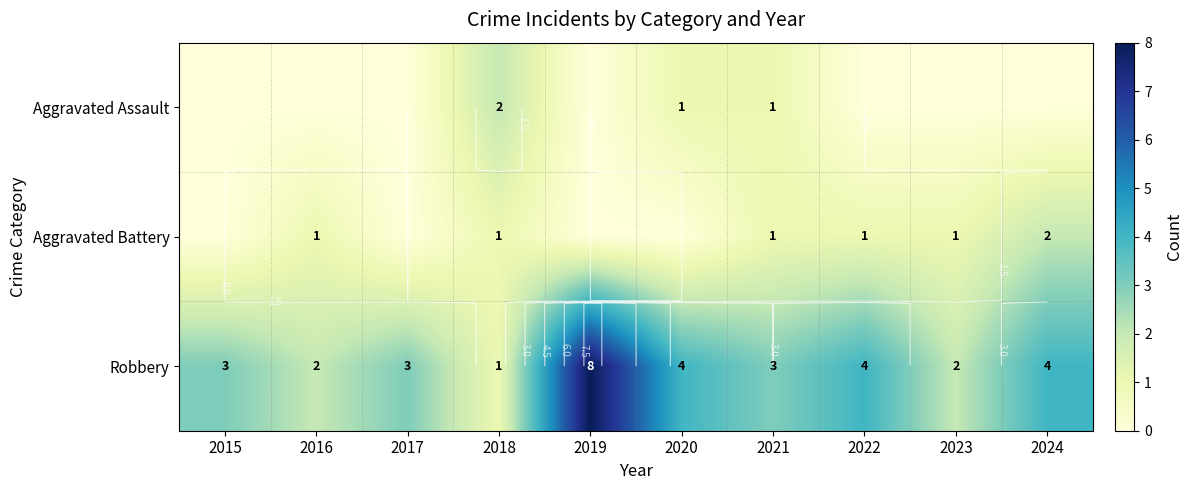

What is the difference between the maximum and minimum values in the Robbery series?

7